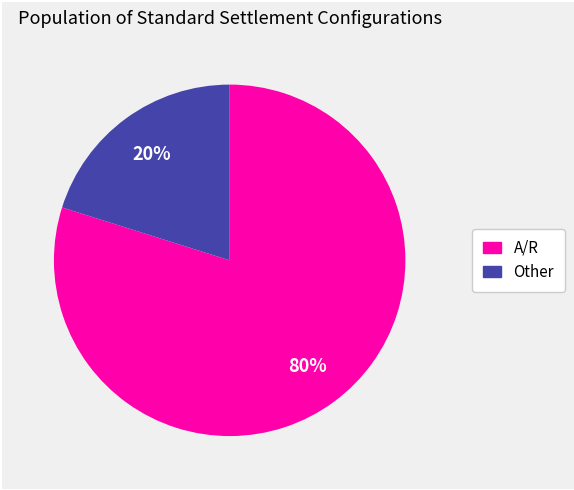

Do A/R and Other together represent more than half of the pie?

Yes